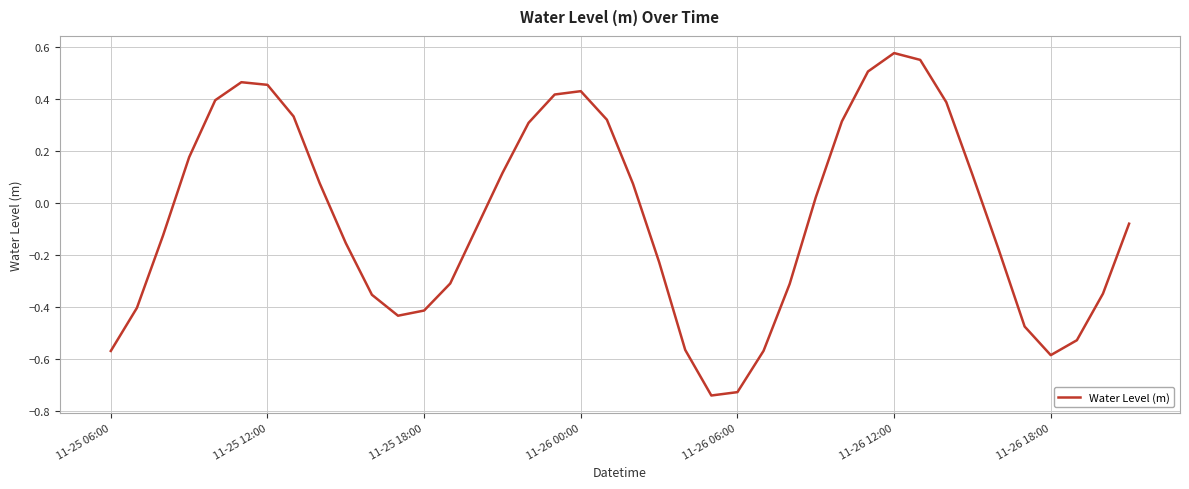

What is the difference between the maximum and minimum values?

1.3